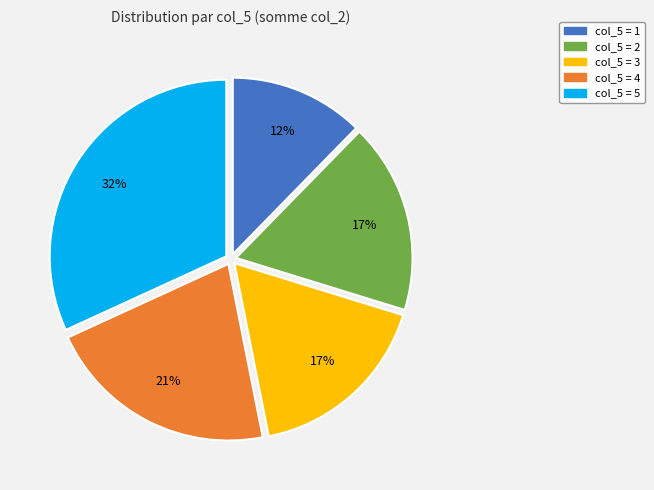

Is there a majority slice in this chart?

No